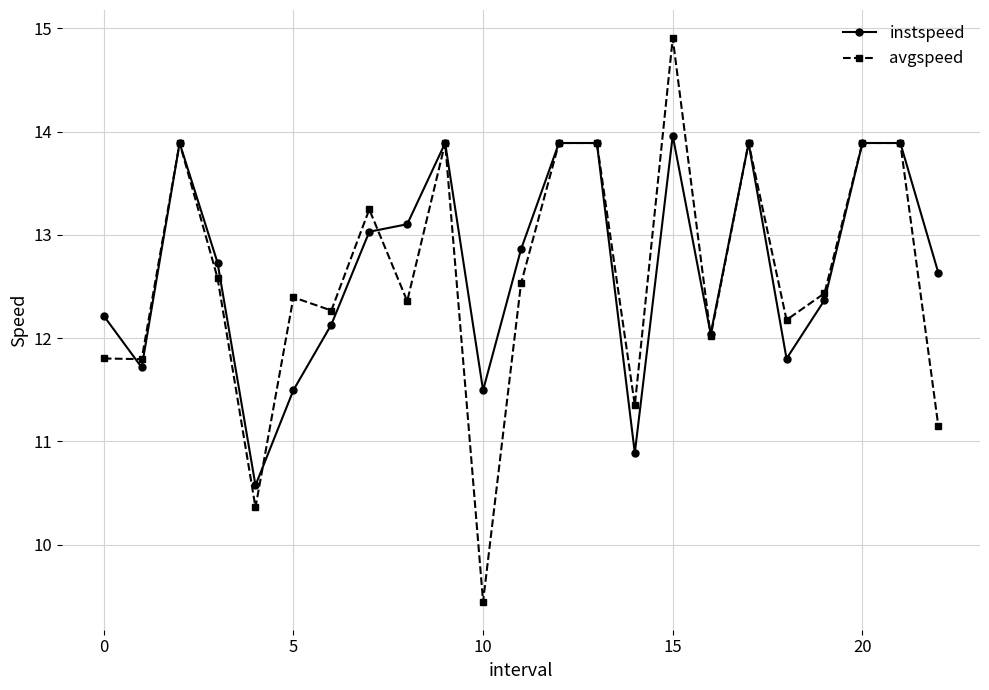

What is the maximum value shown in the chart?

14.9